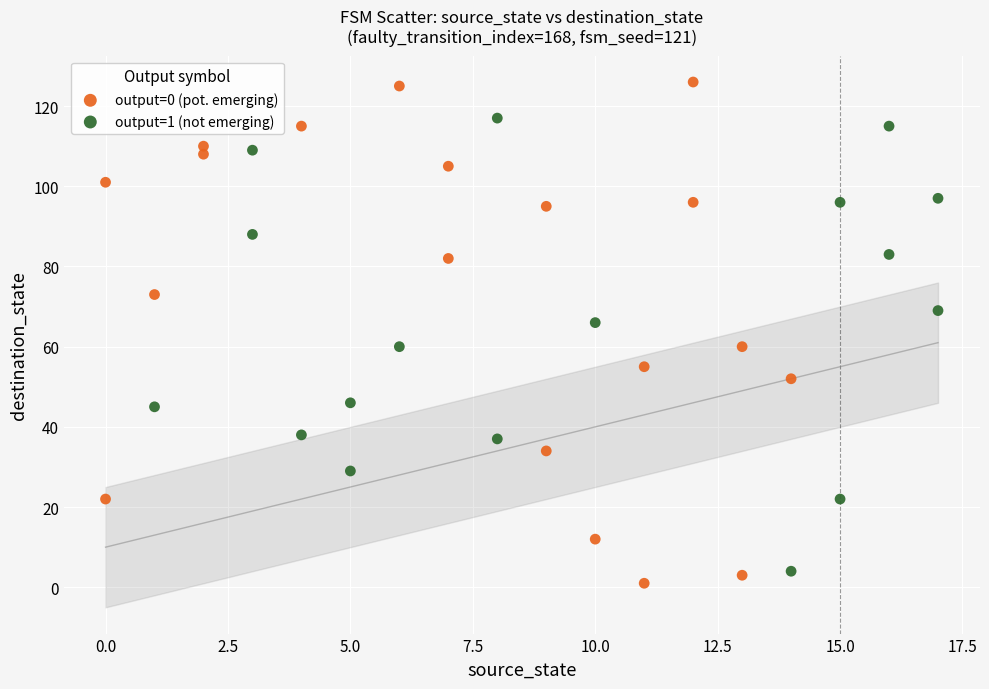

Which series has the widest spread of Y values?

output=0 (pot. emerging)